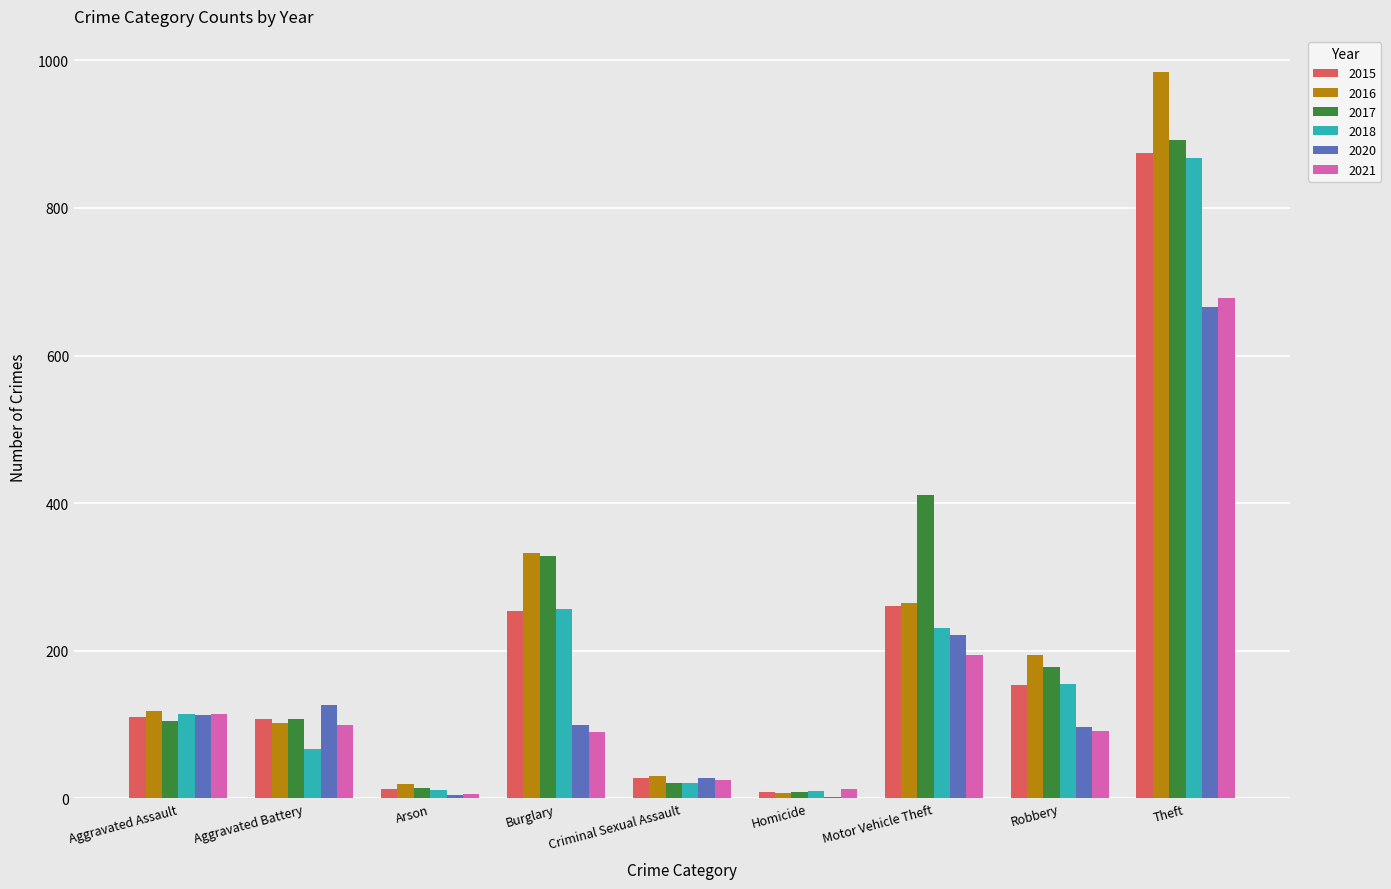

At which category is the sum across all series the highest?

Theft